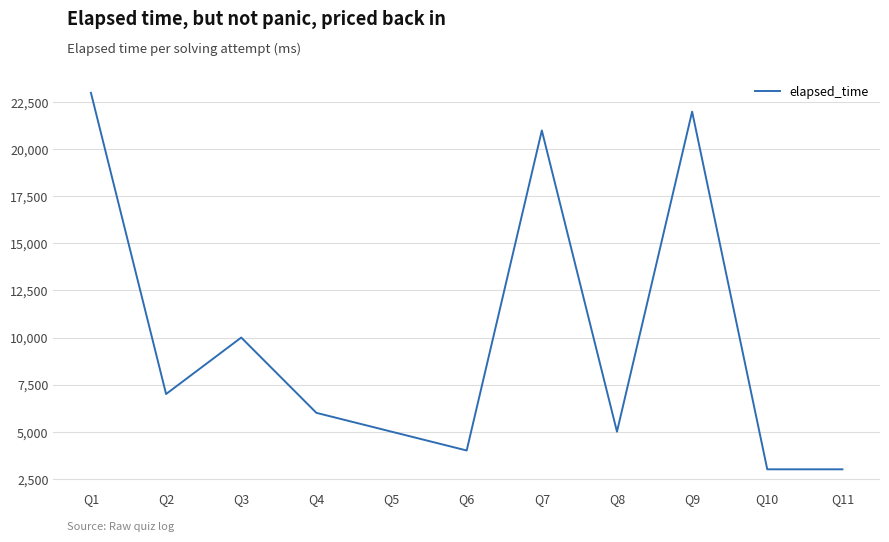

What is the change in value from Q7 to Q8?

-16000